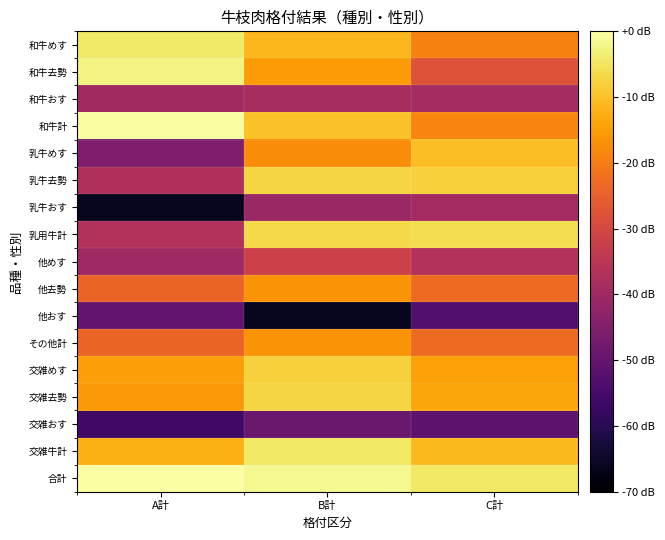

Which label corresponds to the largest value in the chart?

A計